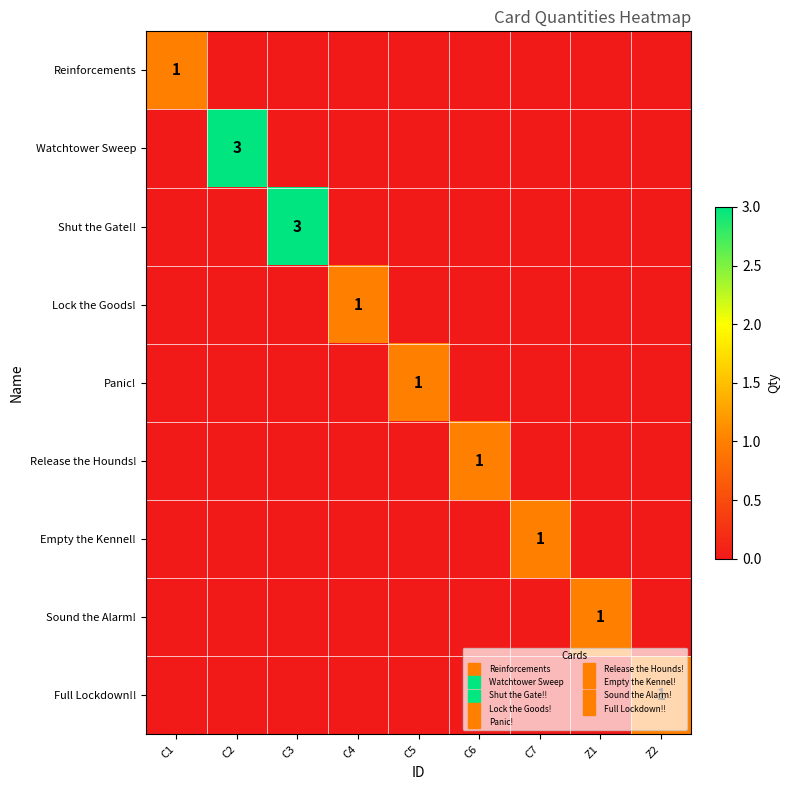

True or false: Full Lockdown!! has a value of 0 at C3.

True